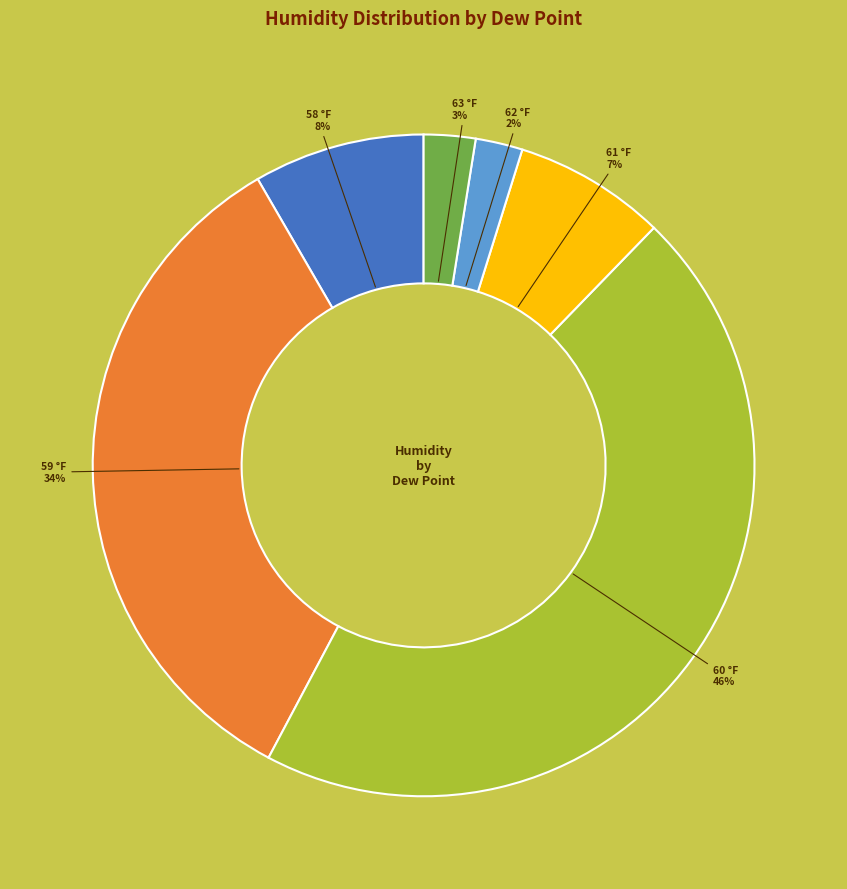

To the nearest percent, what is the average slice percentage?

17%